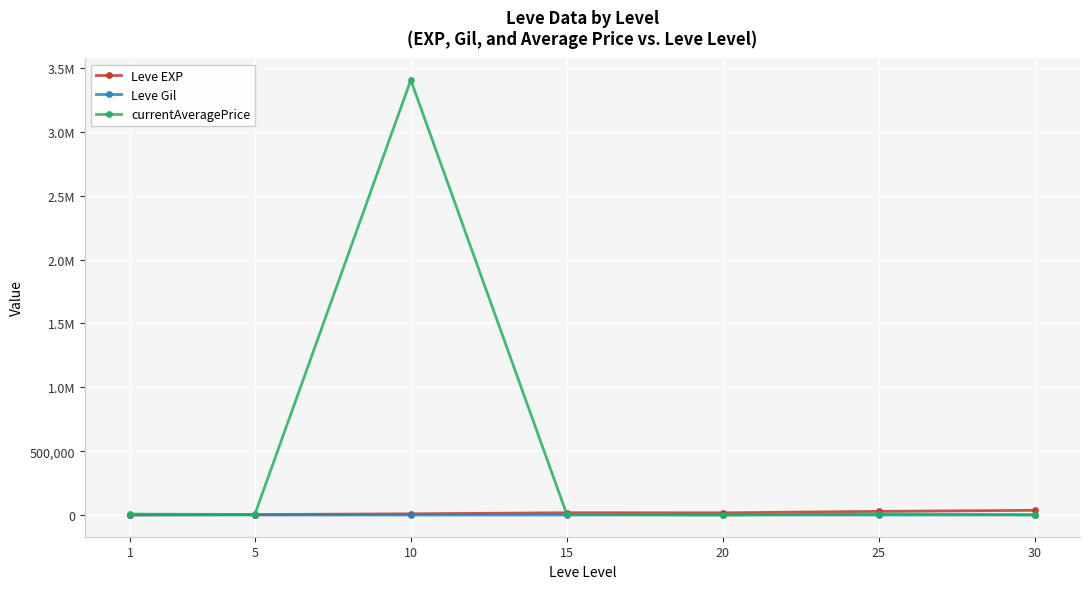

What is the value of the Leve Gil point at the 6th from the left?

329.7